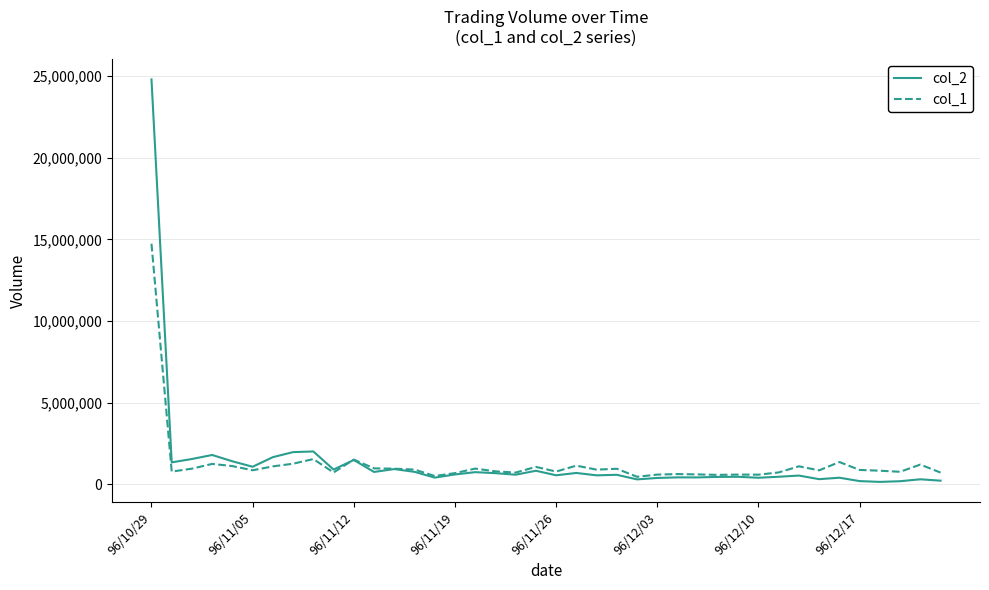

Which series ends up on top after the final intersection of col_1 and col_2?

col_1